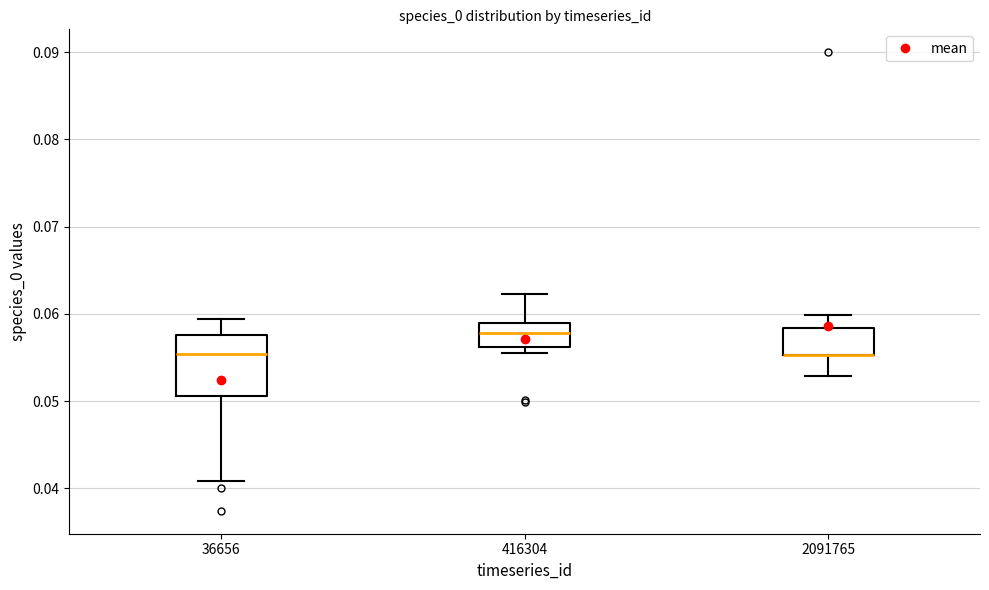

Reading left to right, transcribe this box plot: for each box, give where its median line is, the range the box spans, and where its two whiskers end, as read against the y-axis. The values are not printed on the chart, so give them approximately, as read against the axis.

36656: median 0.055, box 0.051 to 0.058, whiskers 0.041 to 0.059
416304: median 0.058, box 0.056 to 0.059, whiskers 0.055 to 0.062
2091765: median 0.055 (drawn on the box's lower edge), box 0.055 to 0.058, whiskers 0.053 to 0.060